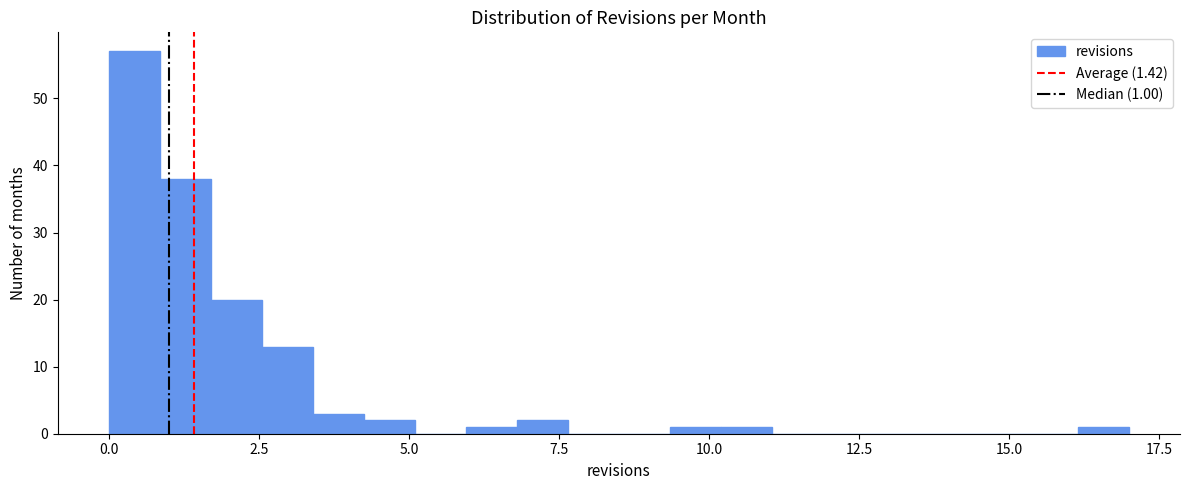

Read against the x-axis, roughly where is the centre of the tallest bar?

0.5